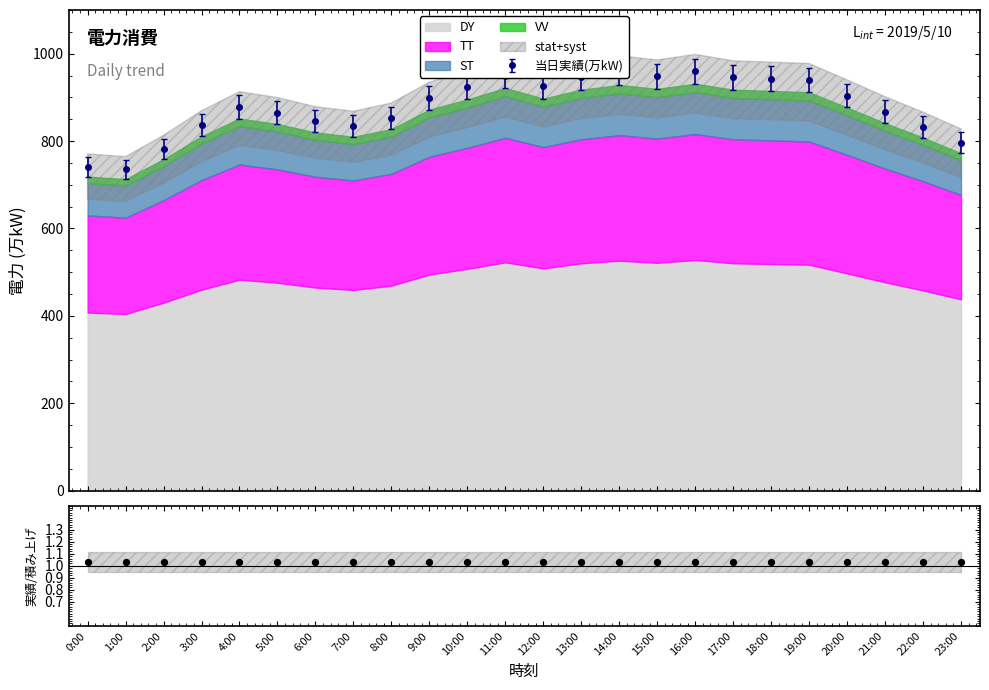

What is the change in value from 7:00 to 23:00?

-37.8